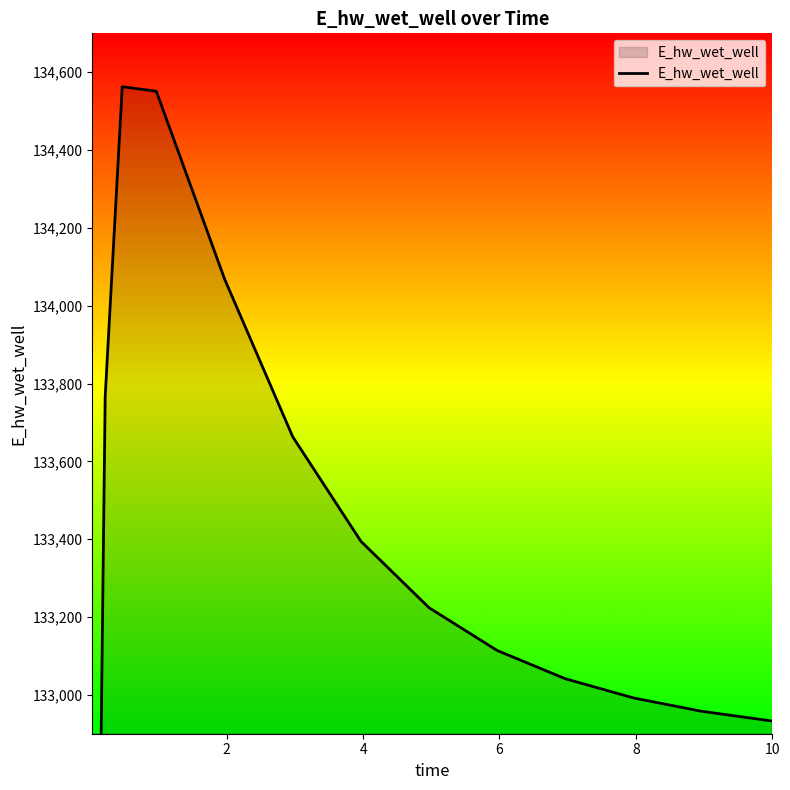

What is the sum of all values?

1996171.4